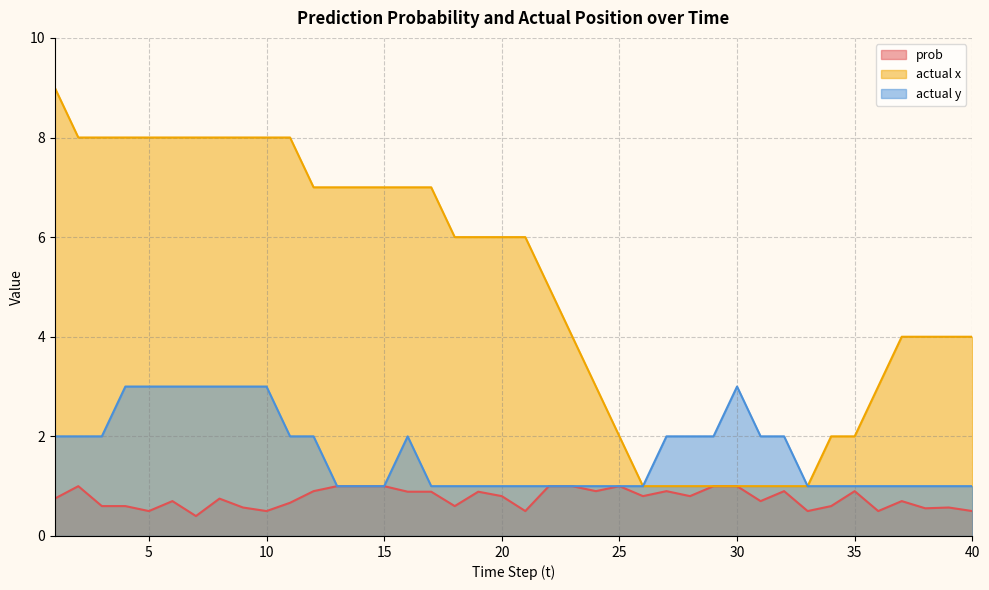

What is the sum of the actual y values at 19 and 31?

3.0